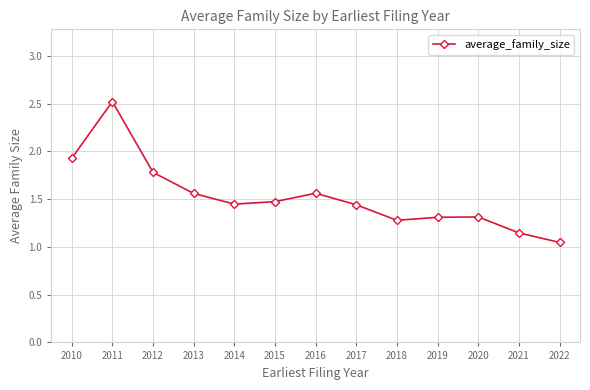

What is the greatest value displayed?

2.5